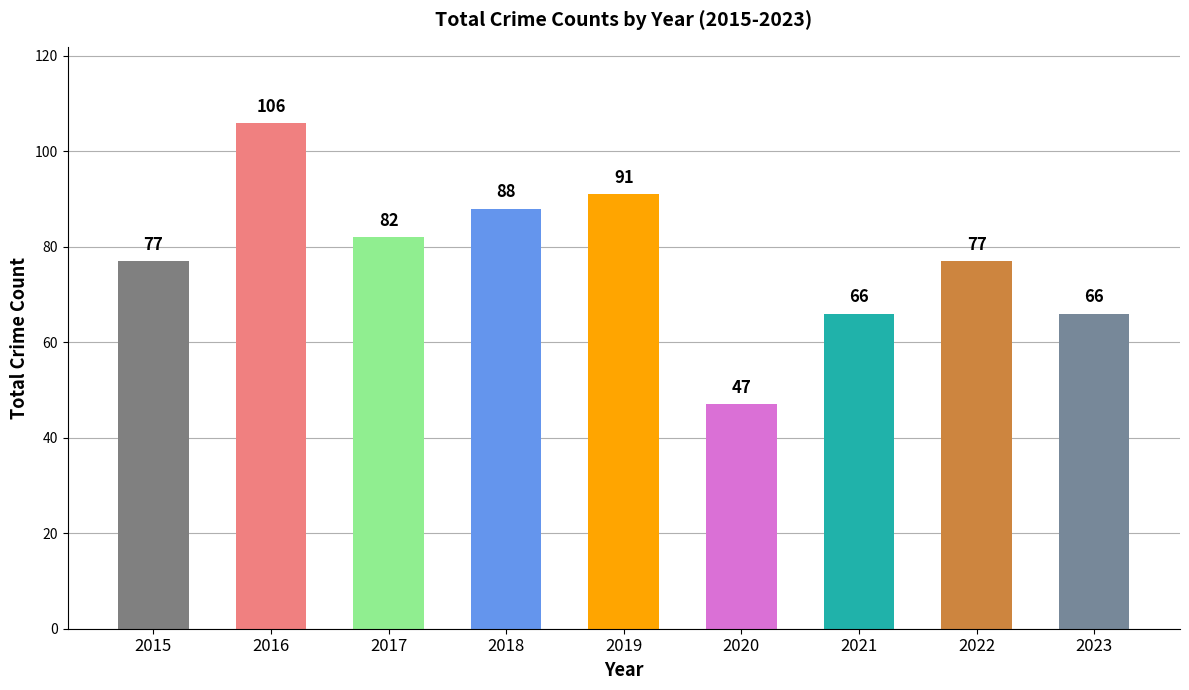

Read the value at 2018, to the nearest 5.

90